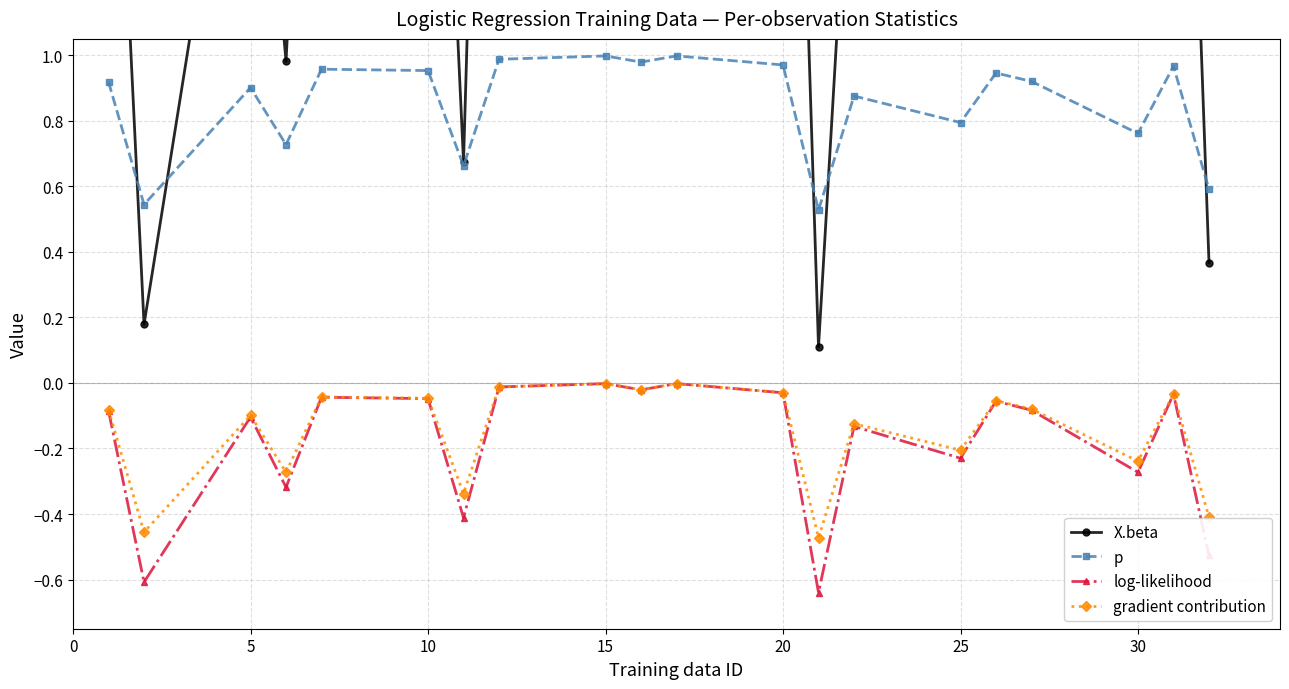

True or false: p and log-likelihood cross at least once.

False